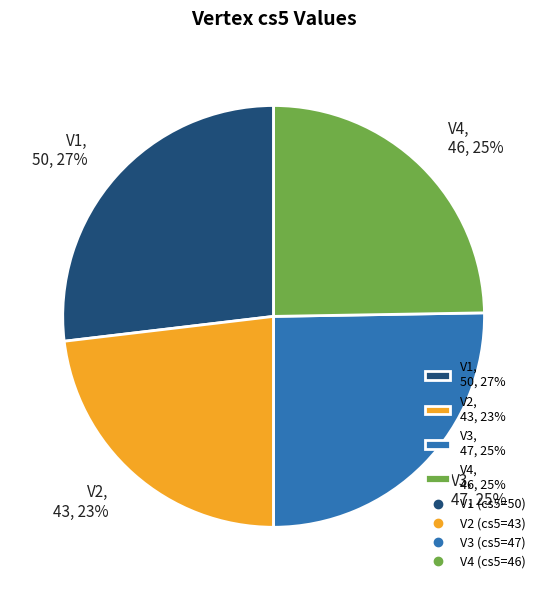

What is the ratio of the value at V1, 50, 27% to the value at V4, 46, 25%?

1.1